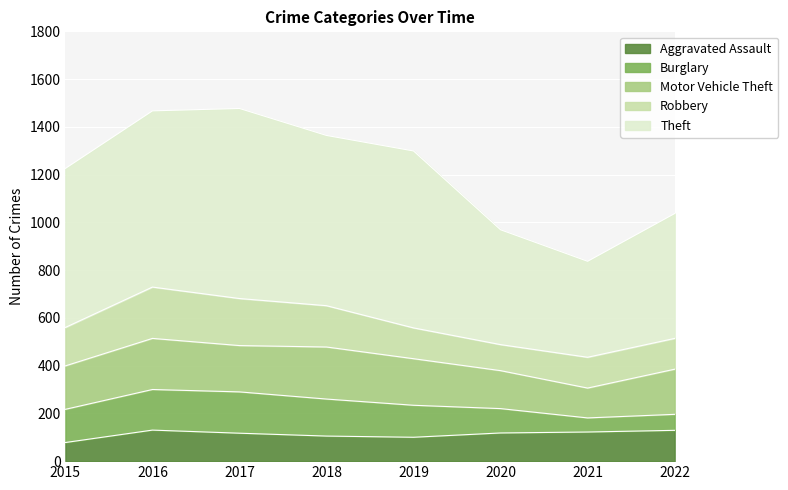

True or false: Robbery has more than 0 points higher than both neighbors.

True